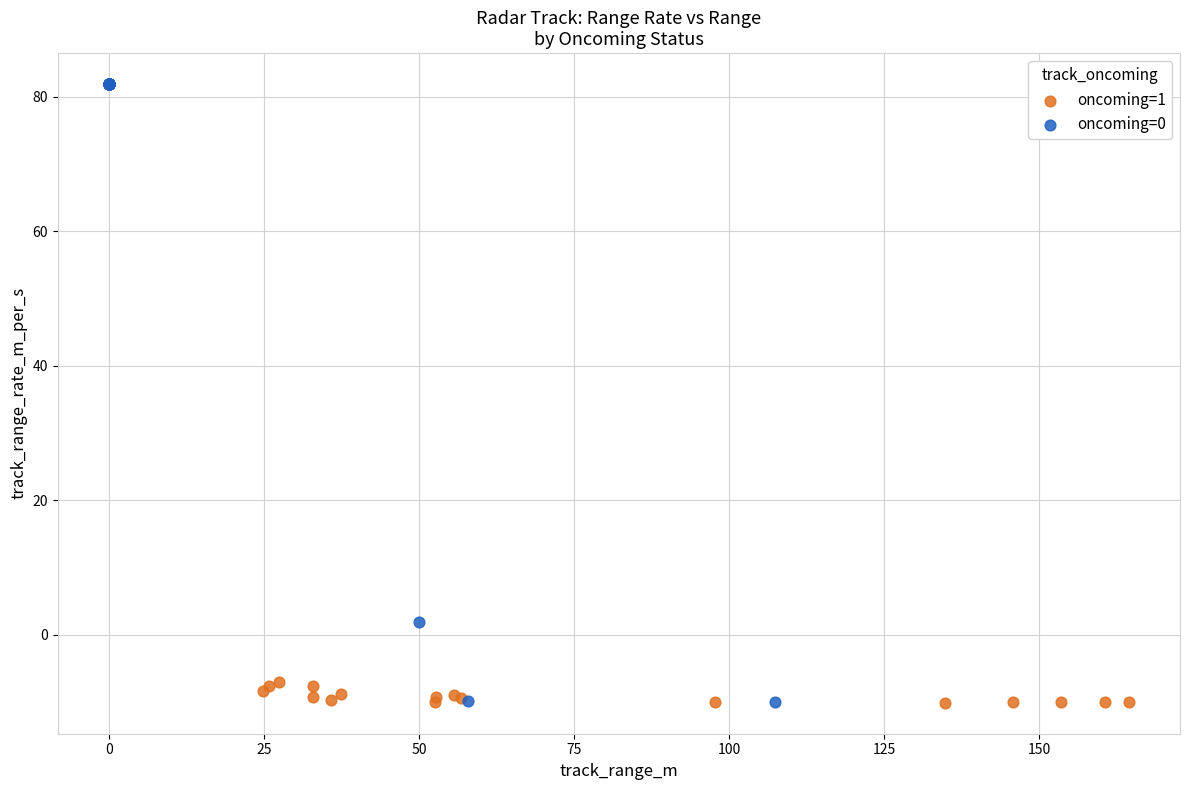

Which series has the widest spread of Y values?

oncoming=0